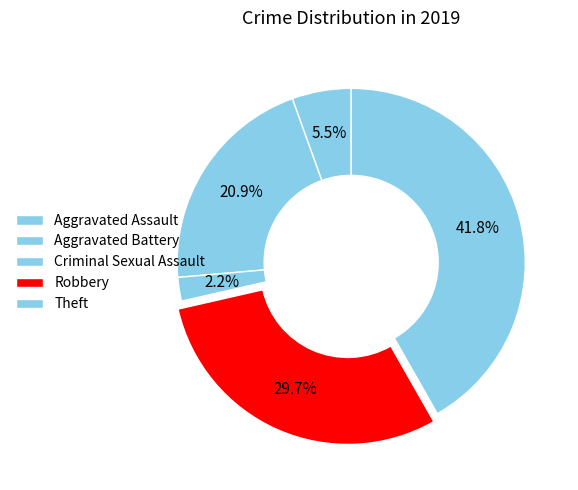

To the nearest percent, what is the difference between the Aggravated Assault and Criminal Sexual Assault slice percentages?

3%